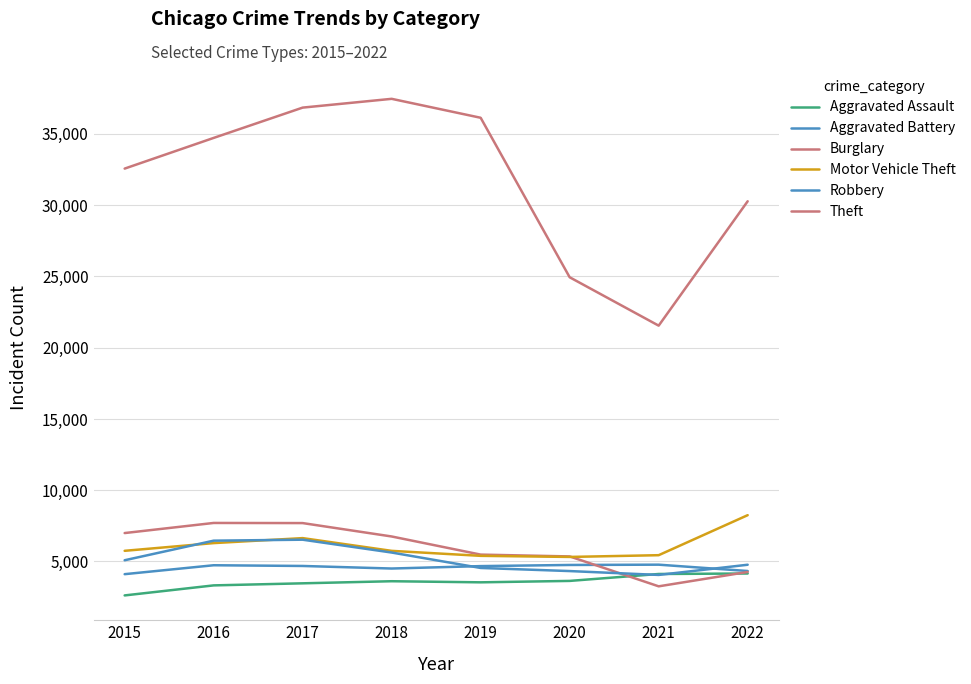

Where does the Theft series first go above 34722?

2017